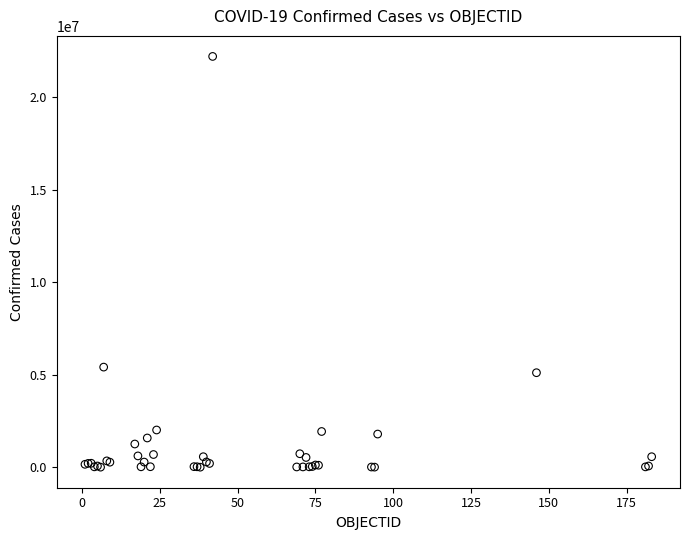

What Y value in the scatter plot is closest to 11111068?

5415501